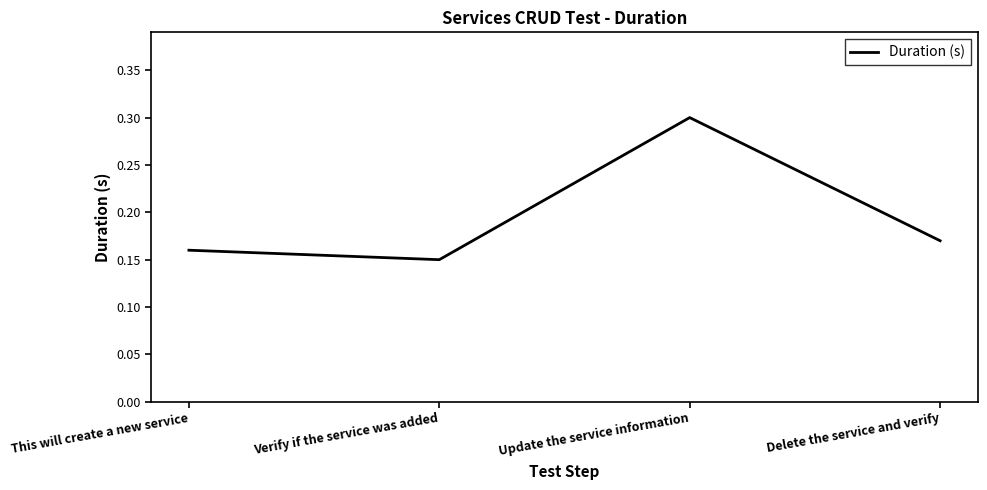

At which label is the value closest to 0?

Verify if the service was added